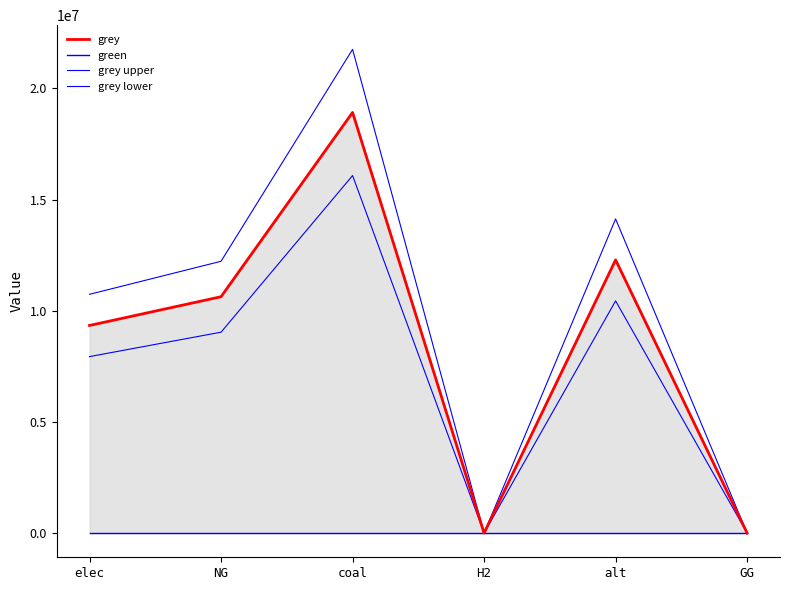

Which category has the lowest value in the grey series?

H2